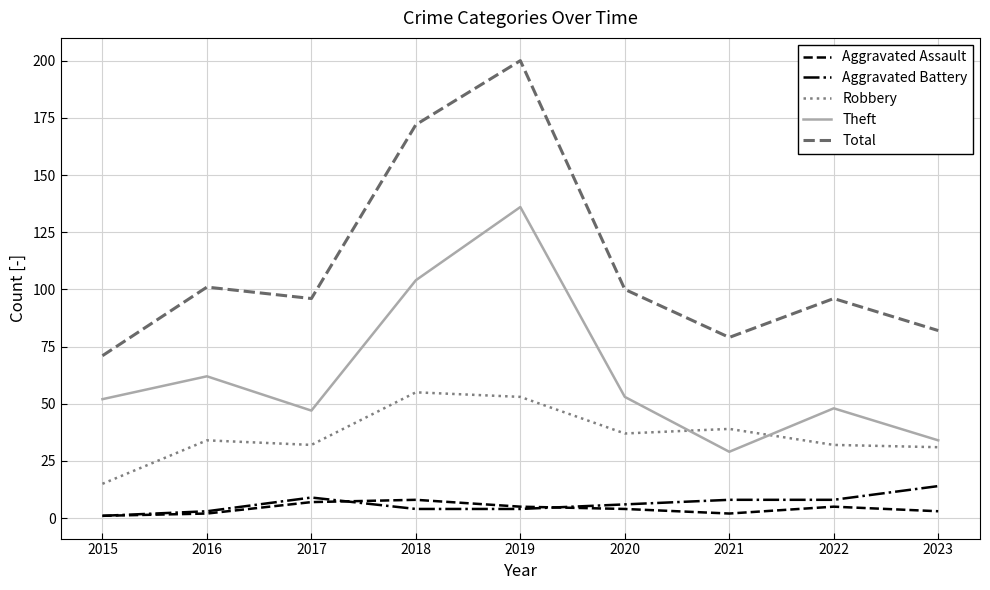

Which series changed the most between 2015 and 2022?

Total